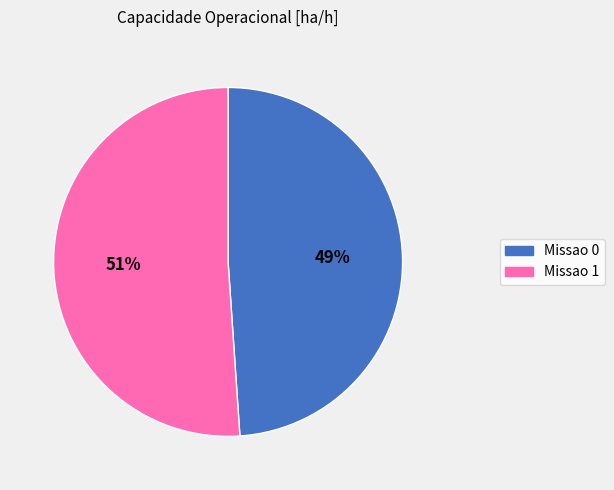

To the nearest percent, what is the difference between the largest and smallest slice percentages?

2%